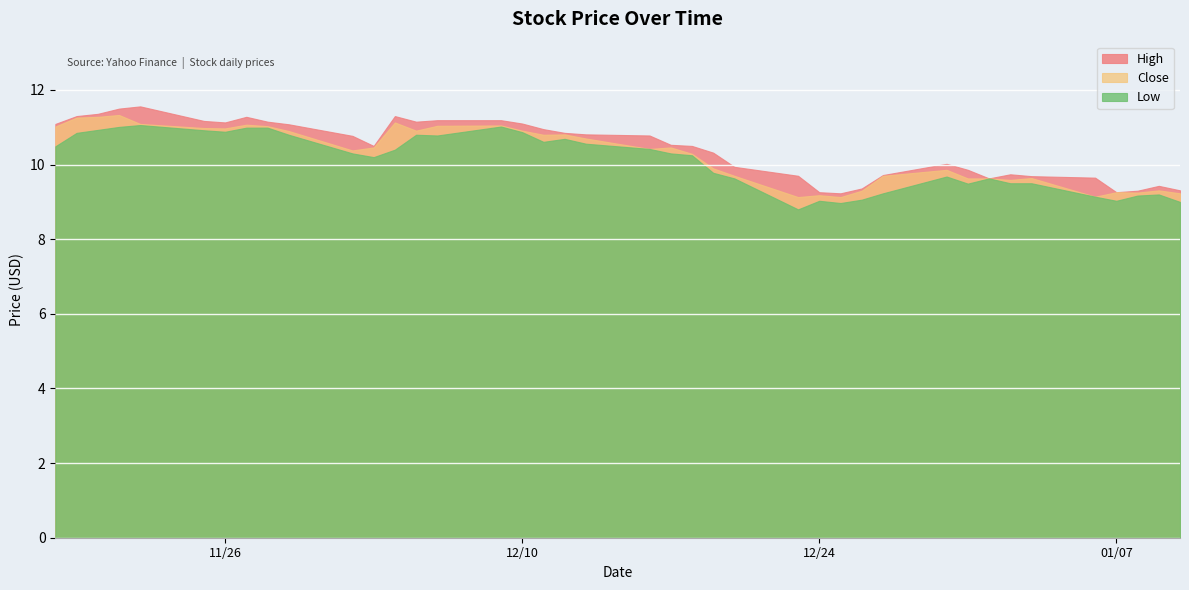

What is the approximate value of High at 2013-12-19?

10.3